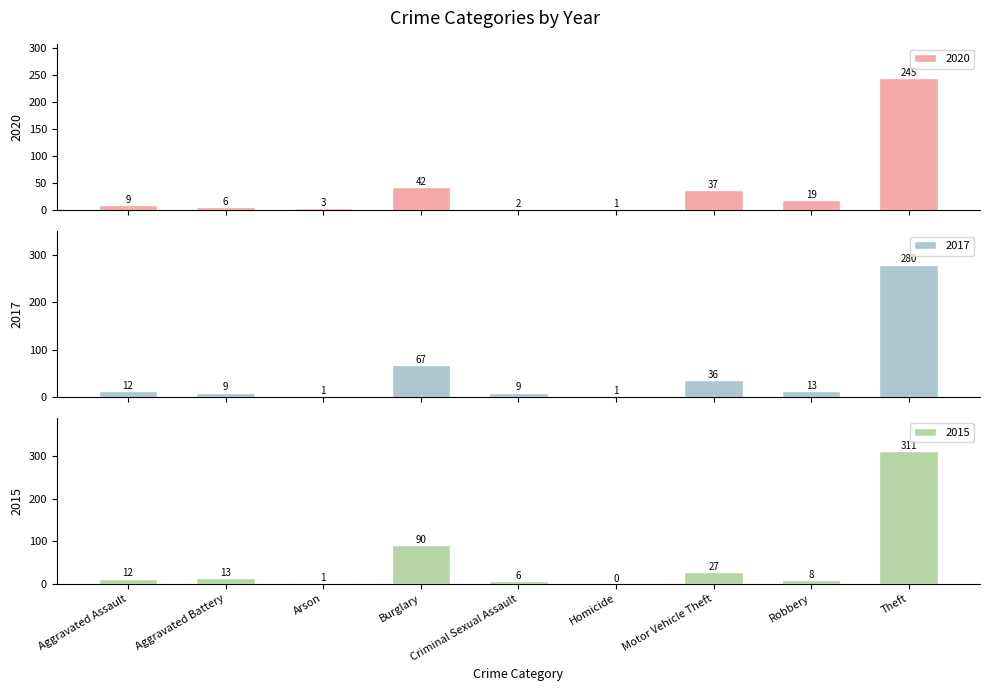

Reading left to right, extract all data points from this chart.

2020: 9	6	3	42	2	1	37	19	245
2017: 12	9	1	67	9	1	36	13	280
2015: 12	13	1	90	6	0	27	8	311